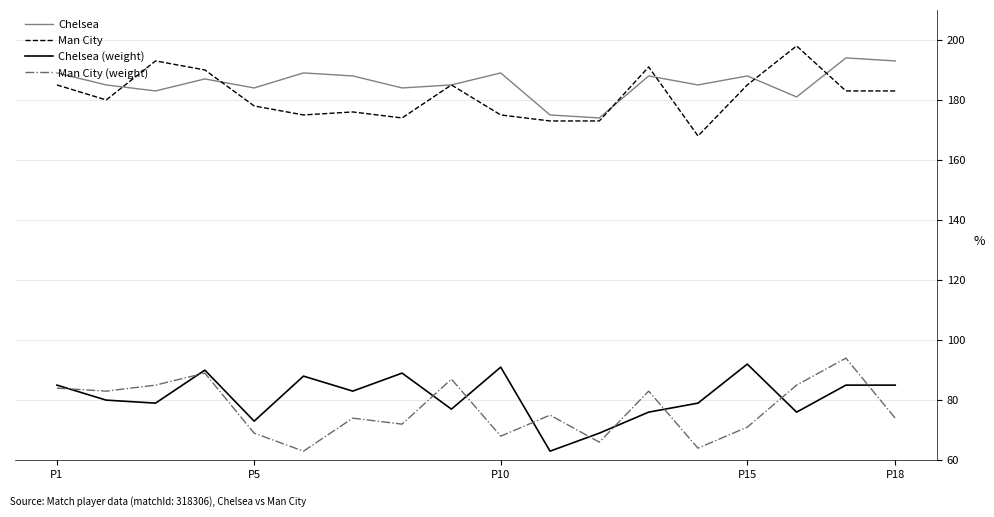

True or false: Chelsea (weight) and Chelsea intersect in this chart.

False